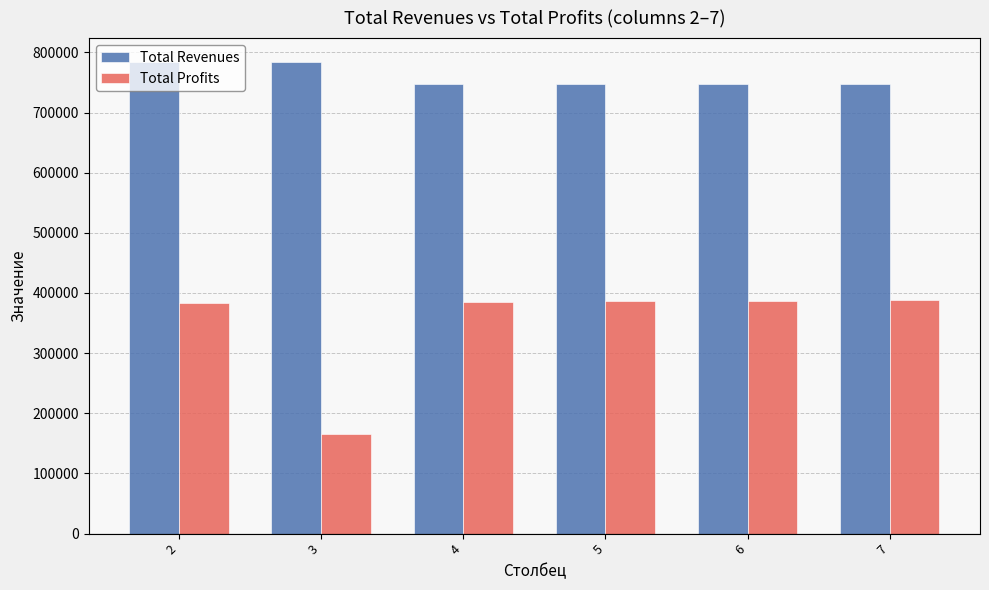

The value of Total Revenues at 4 is 747483.9. True or false?

True